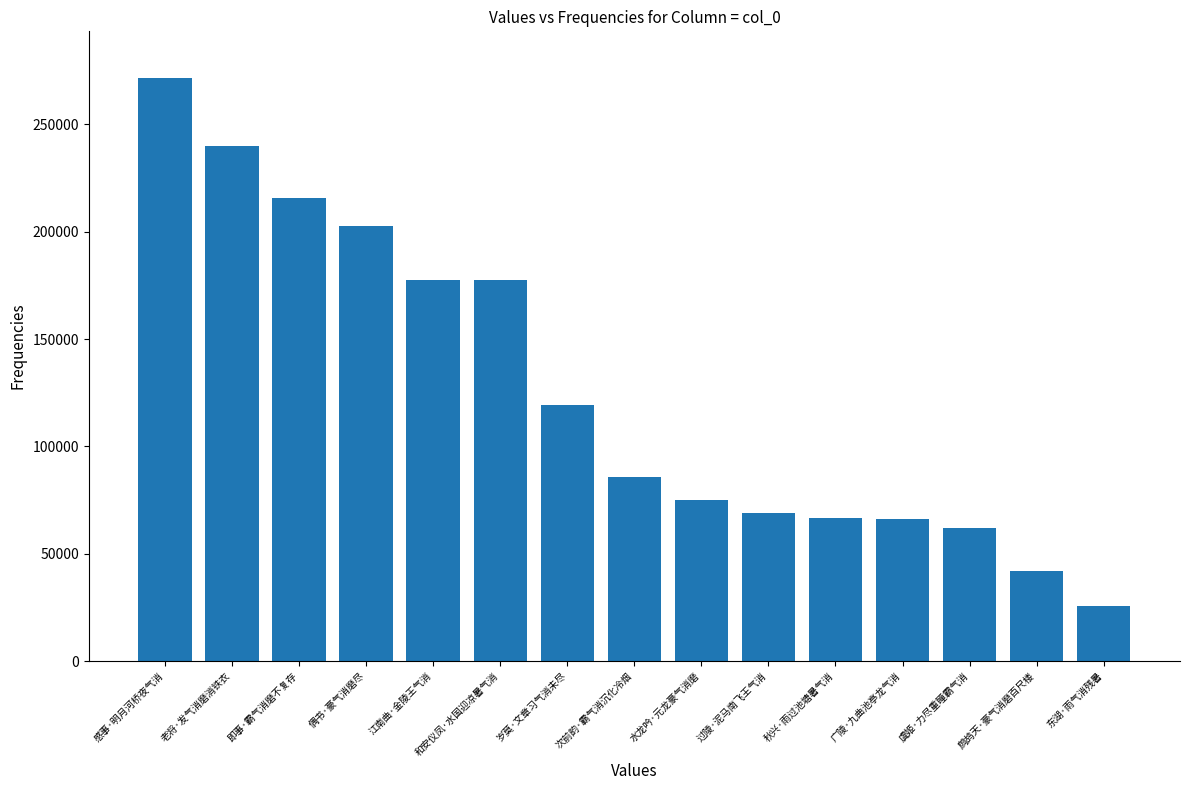

What is the value of the 1st bar from the left?

271609